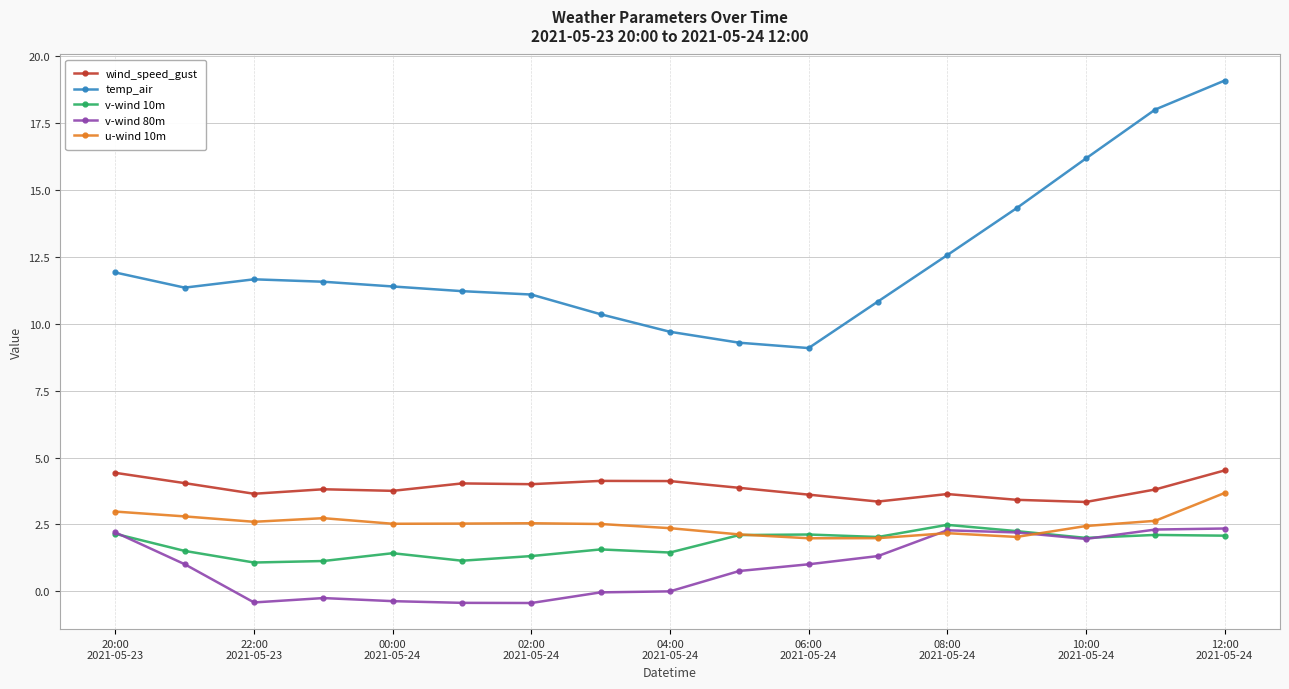

True or false: temp_air and wind_speed_gust intersect in this chart.

False